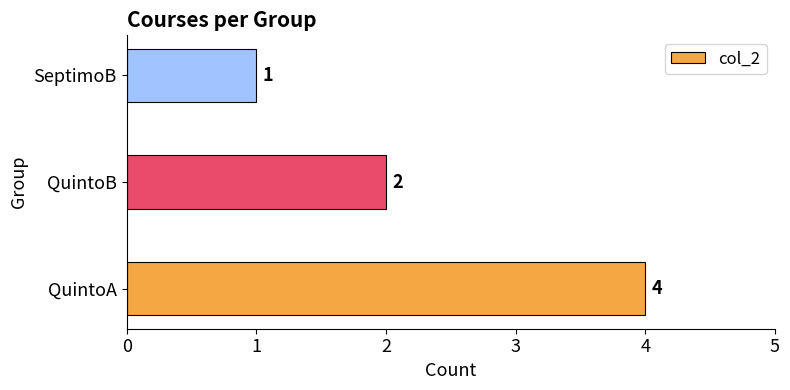

What is the ratio of the value at QuintoB to the value at SeptimoB?

2.0